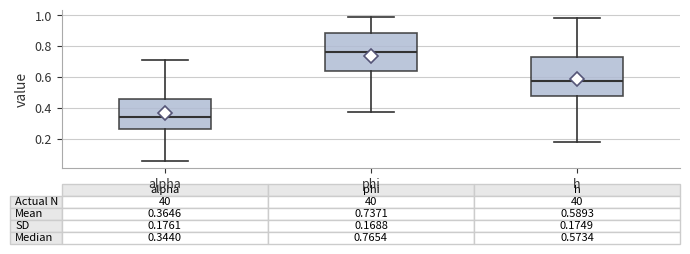

Which box has the lowest median line?

alpha